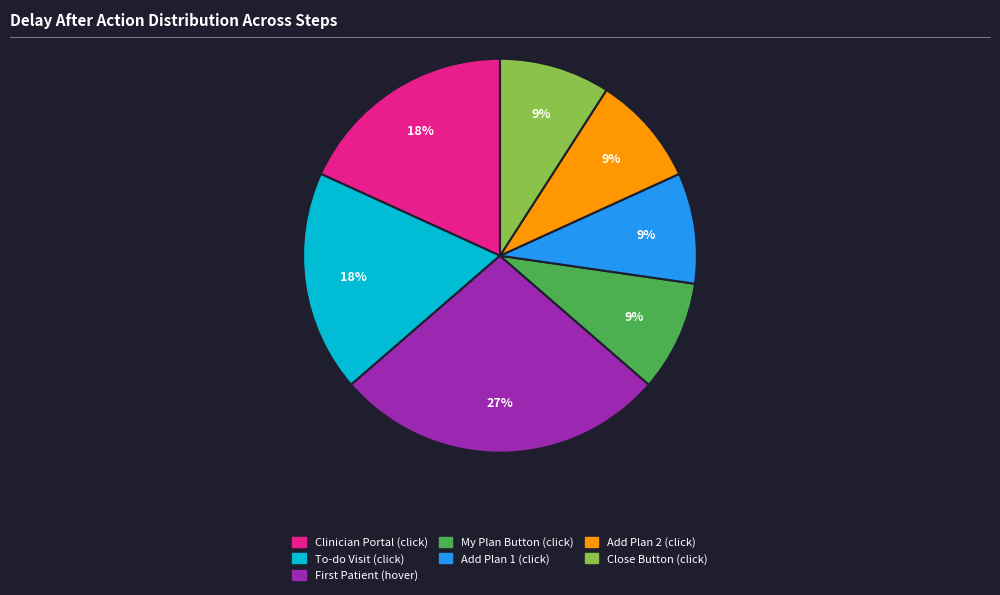

Count the number of slices in the pie.

7